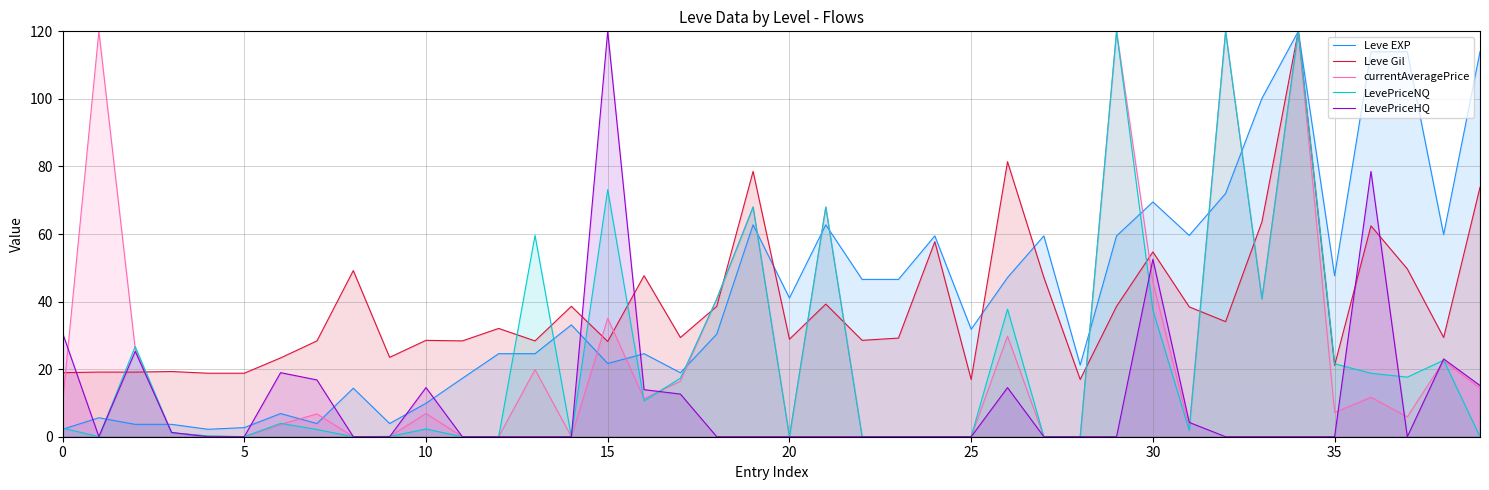

Which series has the widest spread of values?

currentAveragePrice